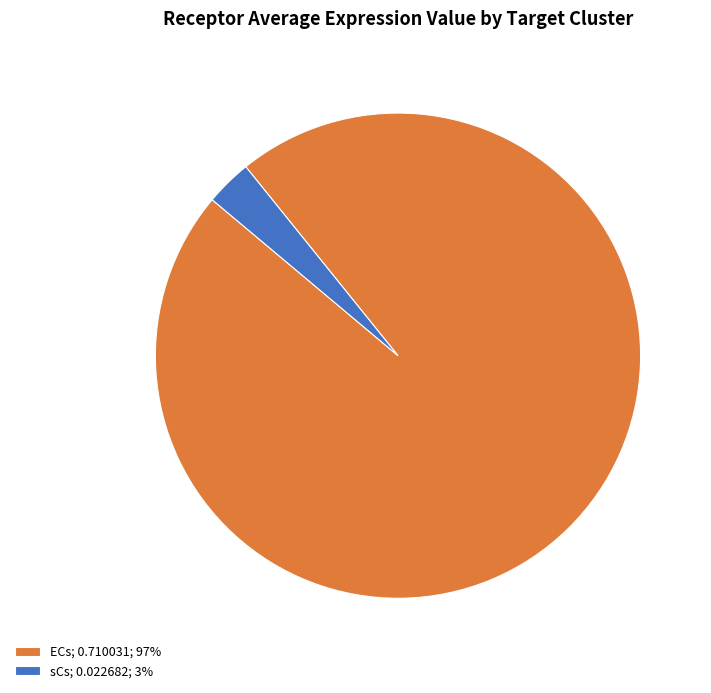

Is it true that ECs; 0.710031; 97% is 97% of the pie?

True